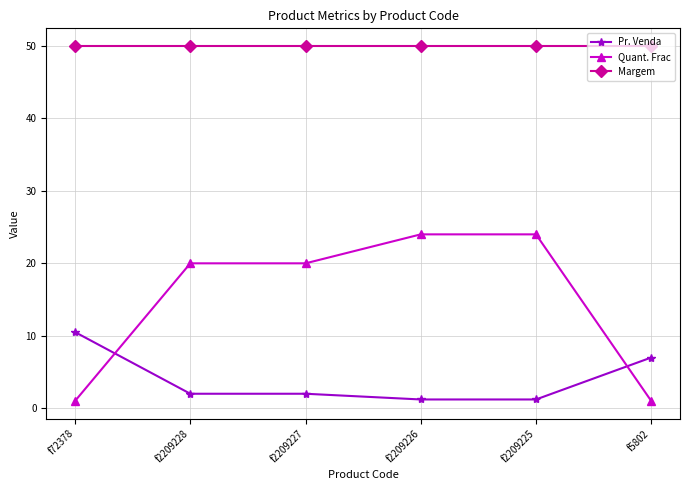

True or false: Quant. Frac and Margem cross at least once.

False